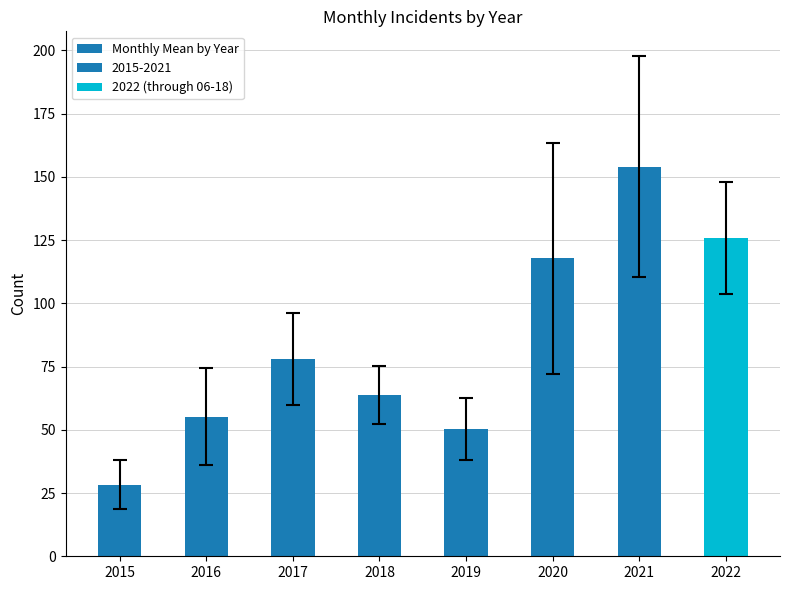

What is the sum of all values?

673.2